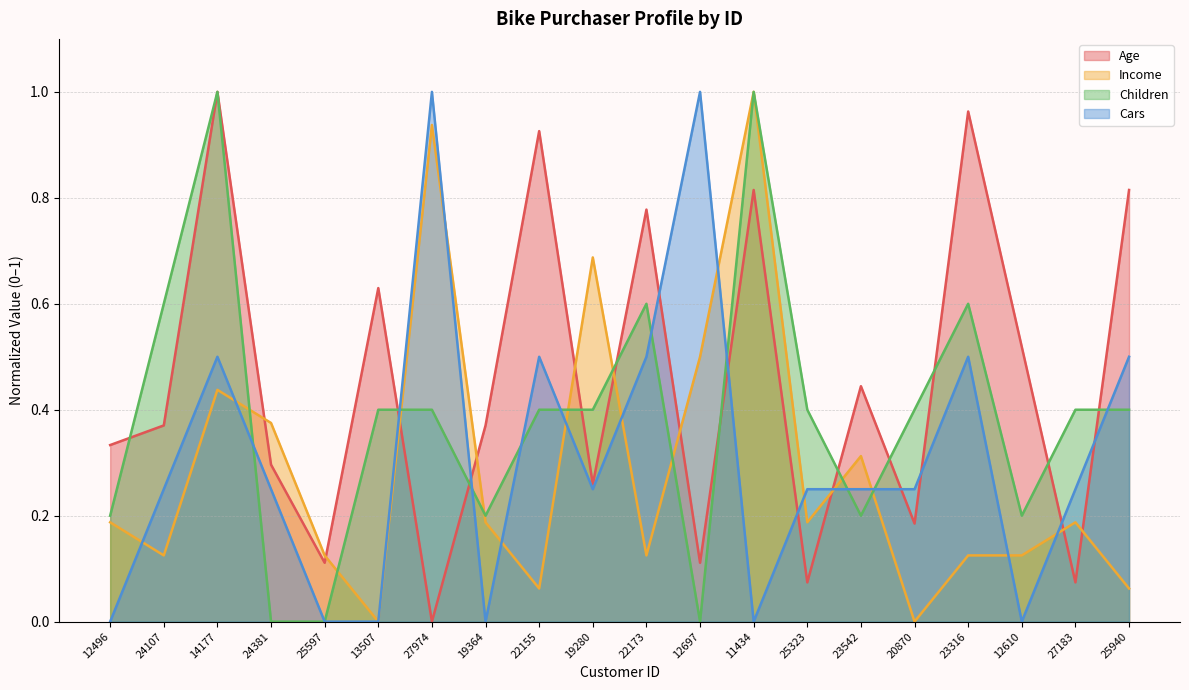

The Age series shows 0.2 at 24107. True or false?

False